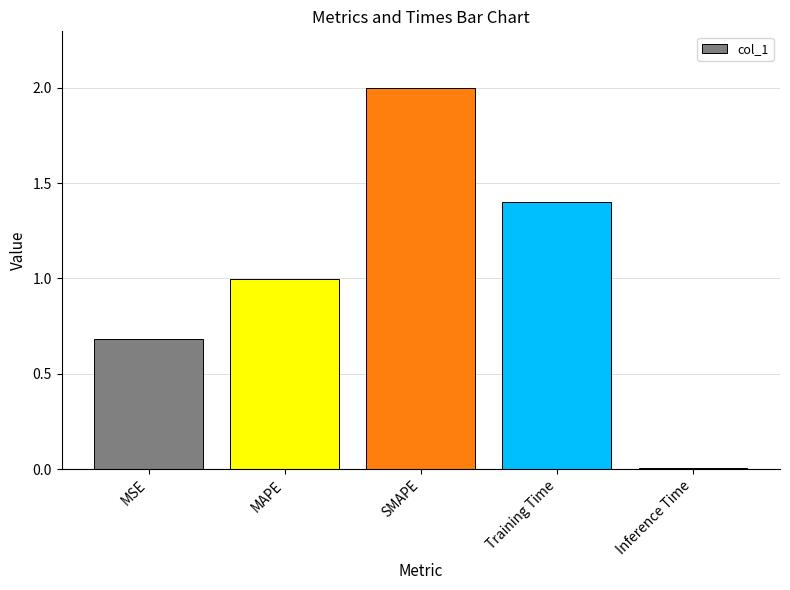

Rank the categories by value from highest to lowest.

SMAPE, Training Time, MAPE, MSE, Inference Time